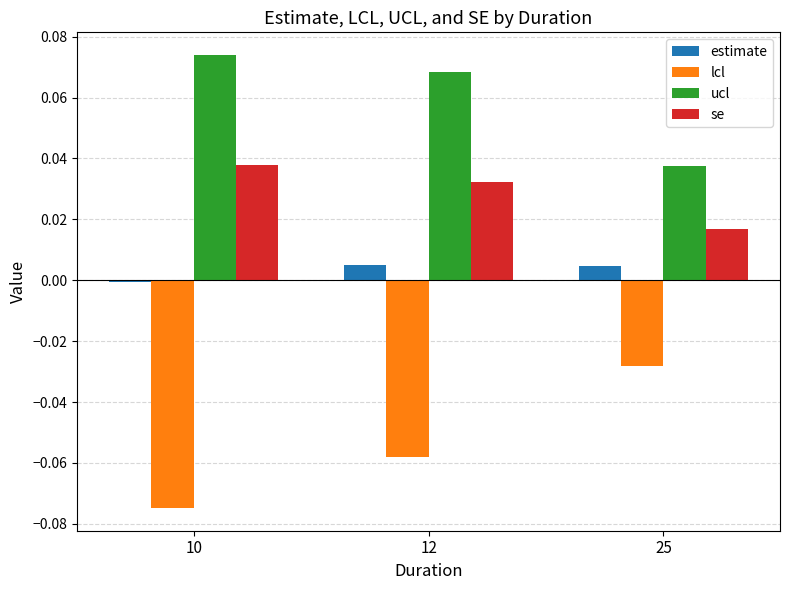

The estimate series shows 0.0 at 25. True or false?

True